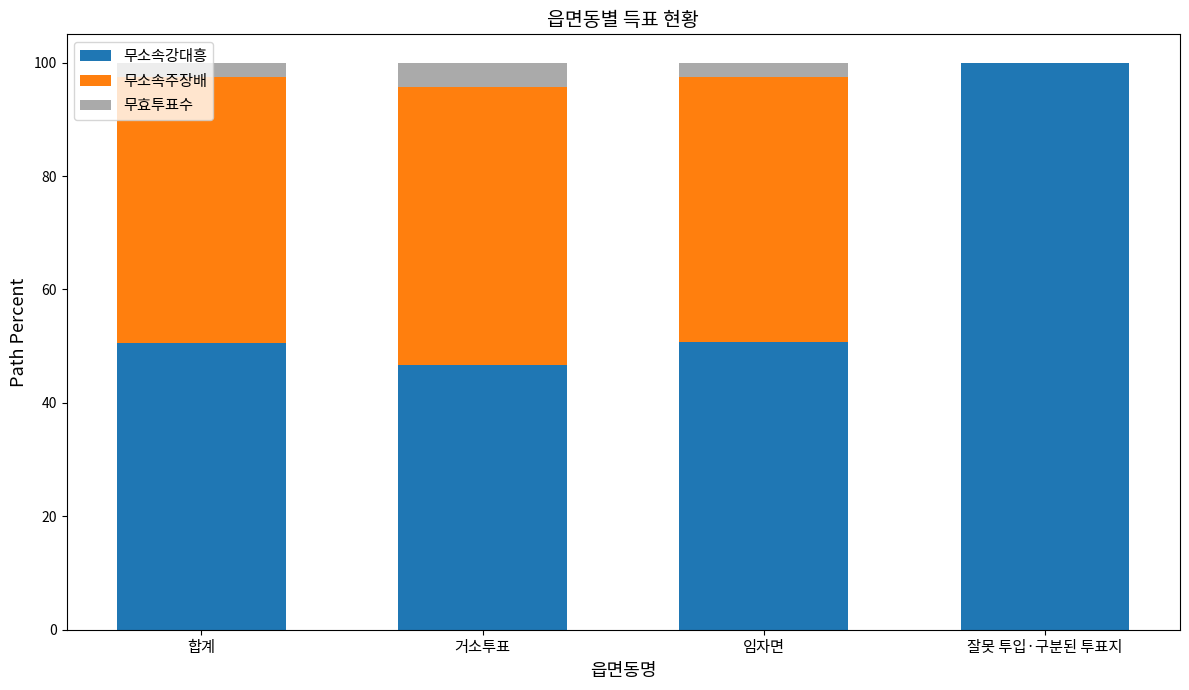

What value does the 무소속강대흥 series have at 잘못 투입·구분된 투표지?

100.0